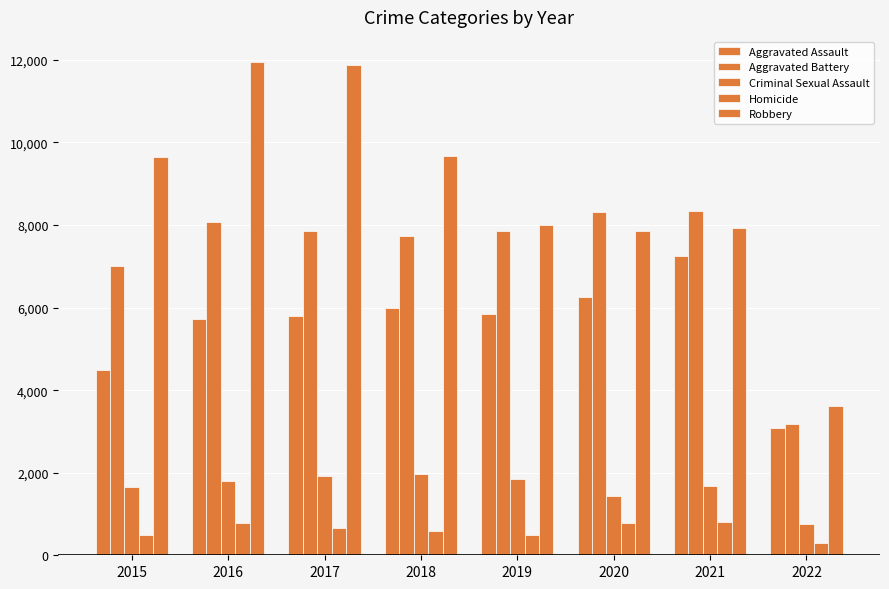

How many groups of bars are there?

8